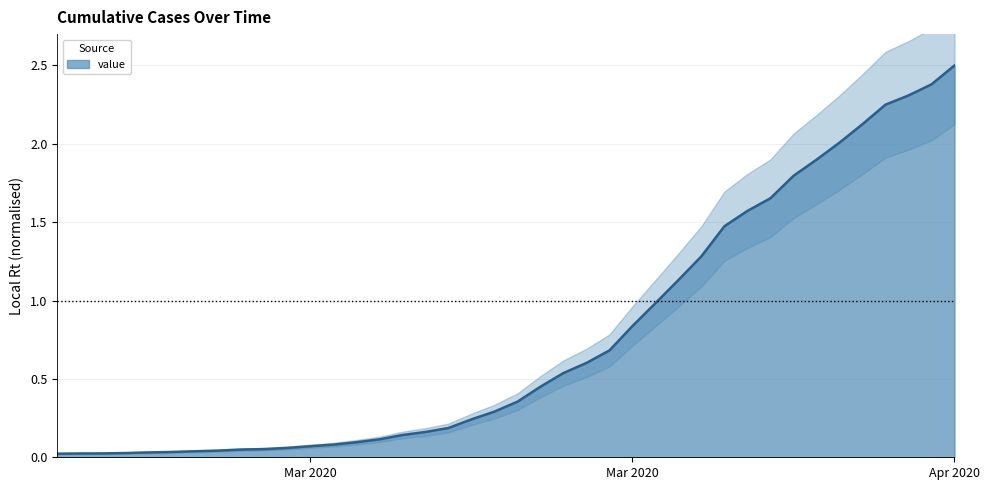

True or false: there are more than 0 points higher than both neighbors.

False